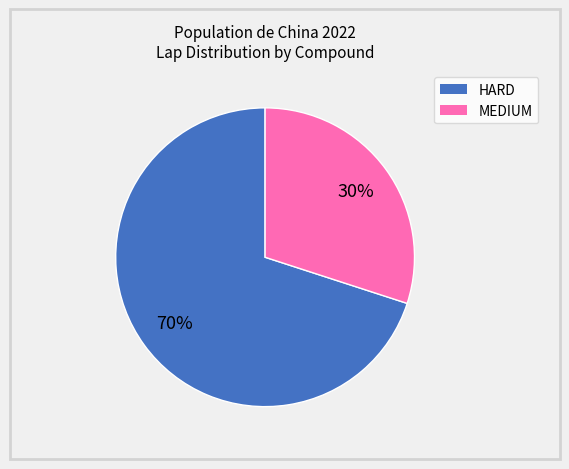

Which slice is the smallest?

MEDIUM